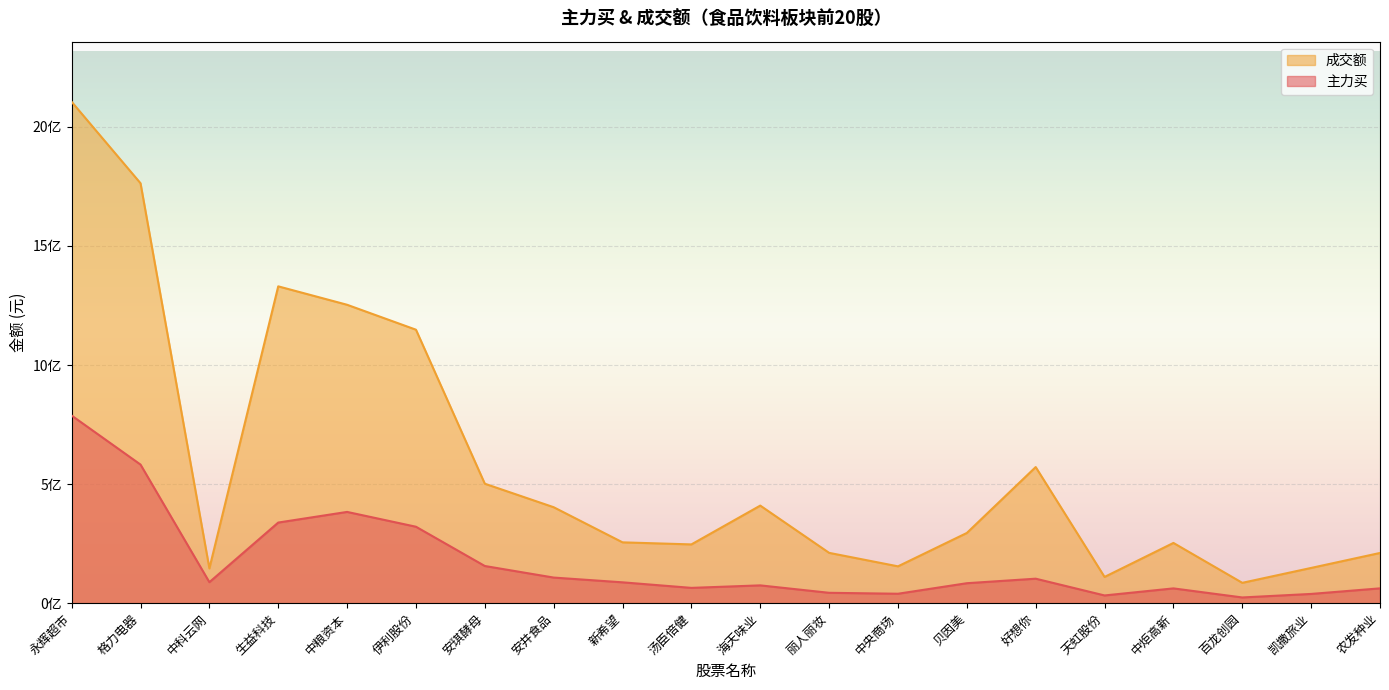

What is the average value of the 主力买 series?

173998928